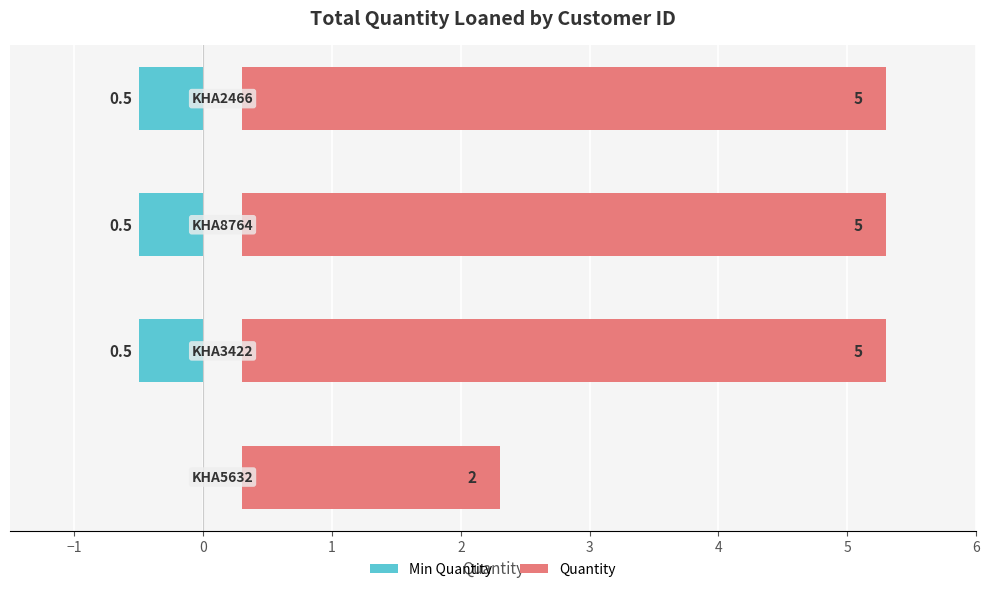

Is it true that the value at 1 is 7.5?

False